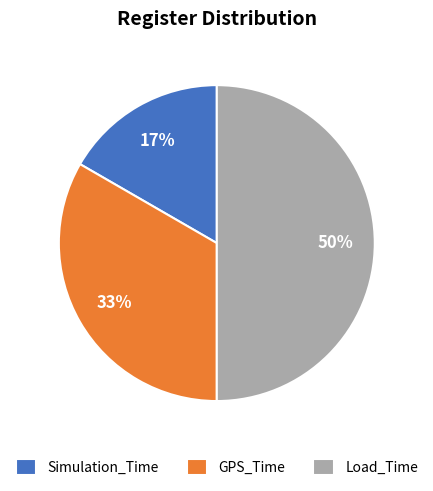

Is it true that Load_Time is 50% of the pie?

True